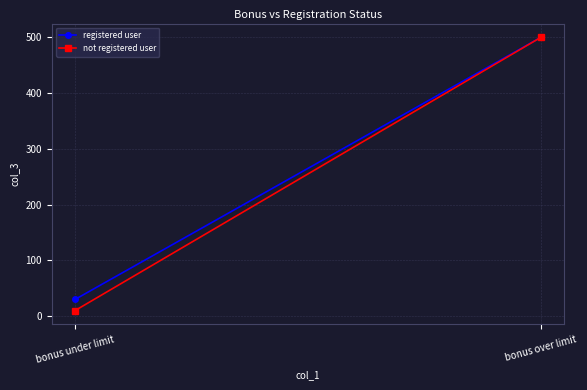

What is the label of the 2nd point from the right?

bonus under limit